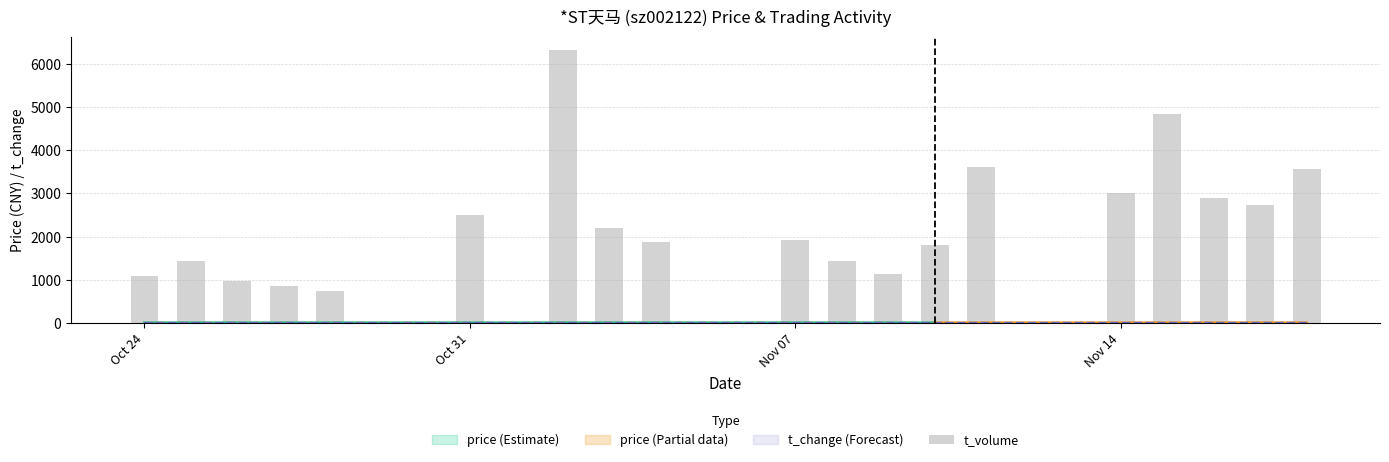

Where is the data nearest to the value 3156?

Nov 14